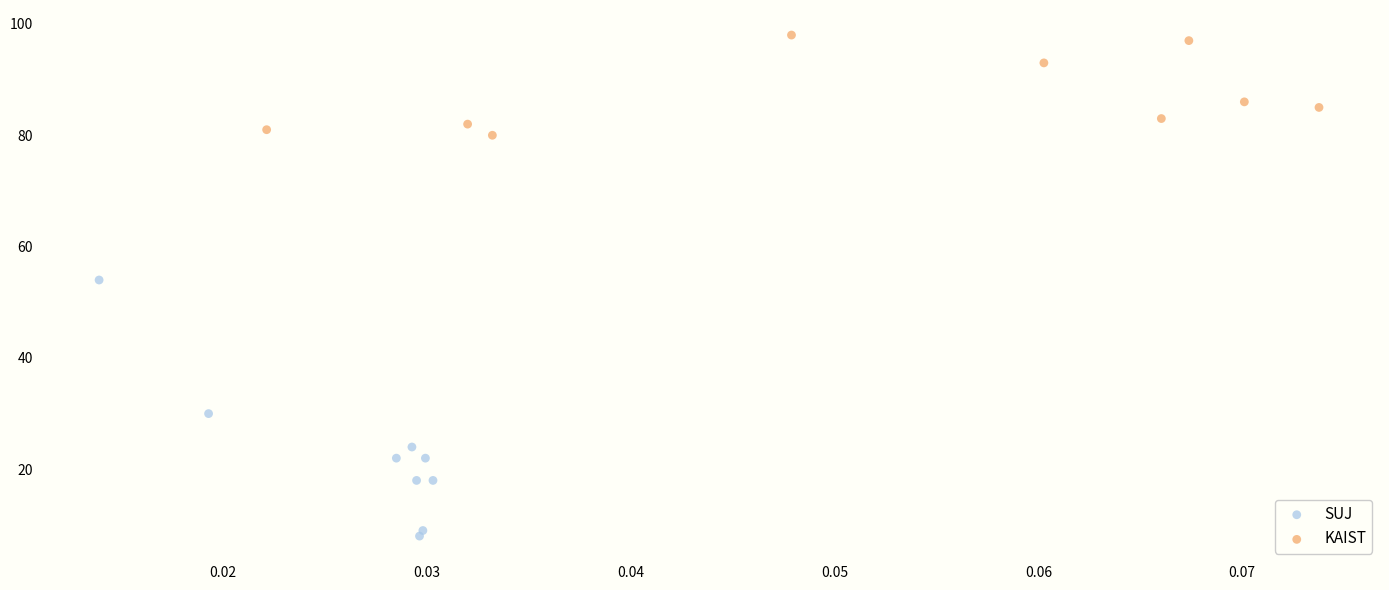

Which series contains the lowest Y value?

SUJ